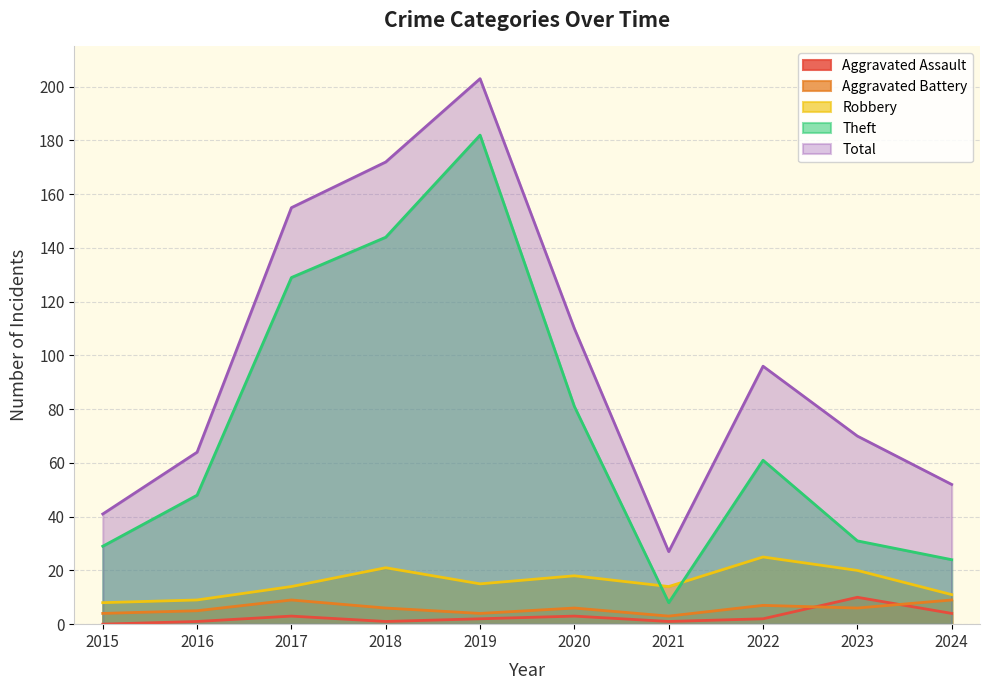

Rank the series at 2024 from highest to lowest value.

Total, Theft, Robbery, Aggravated Battery, Aggravated Assault